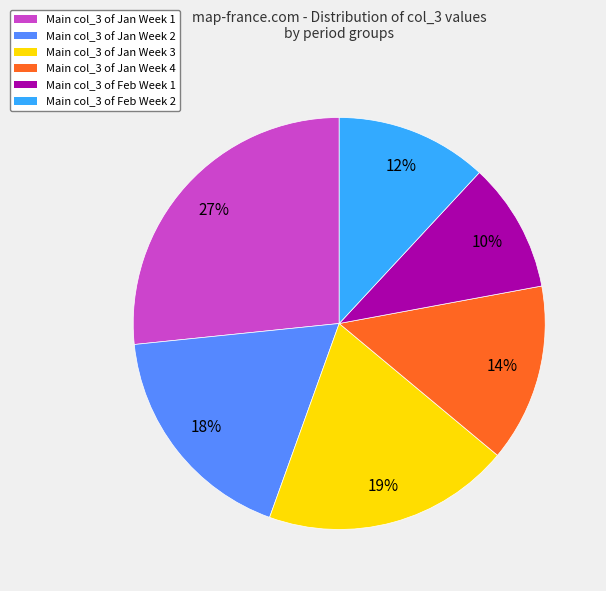

Between Main col_3 of Jan Week 4 and Main col_3 of Jan Week 2, which is larger?

Main col_3 of Jan Week 2